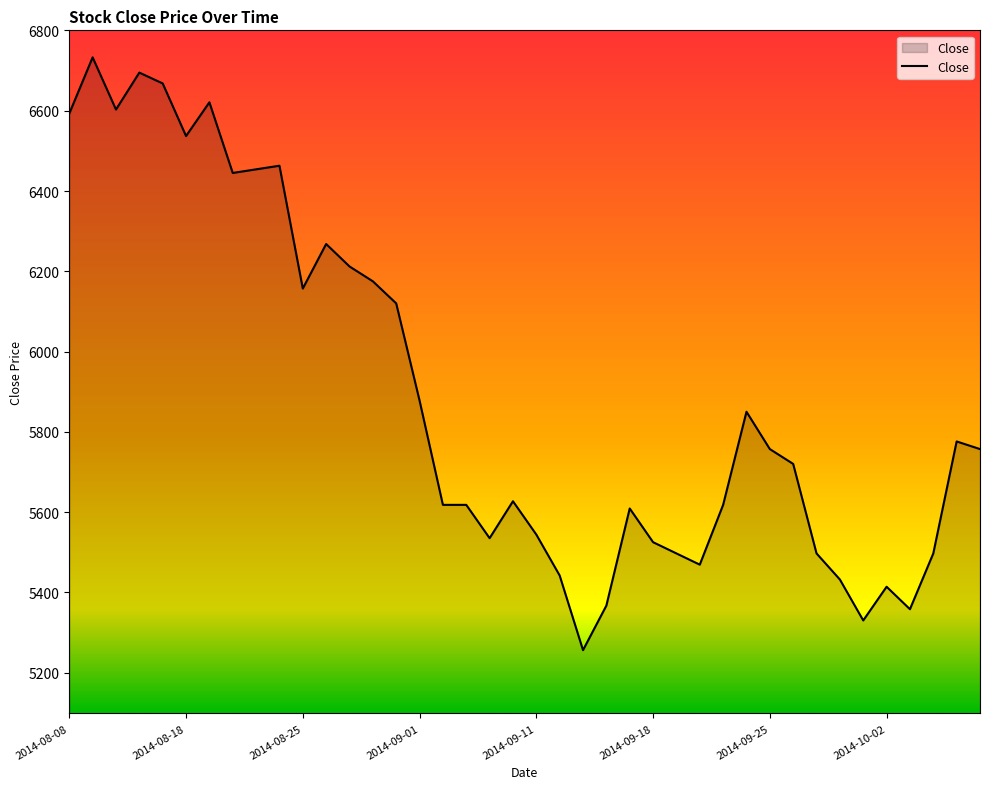

What is the smallest value displayed?

5256